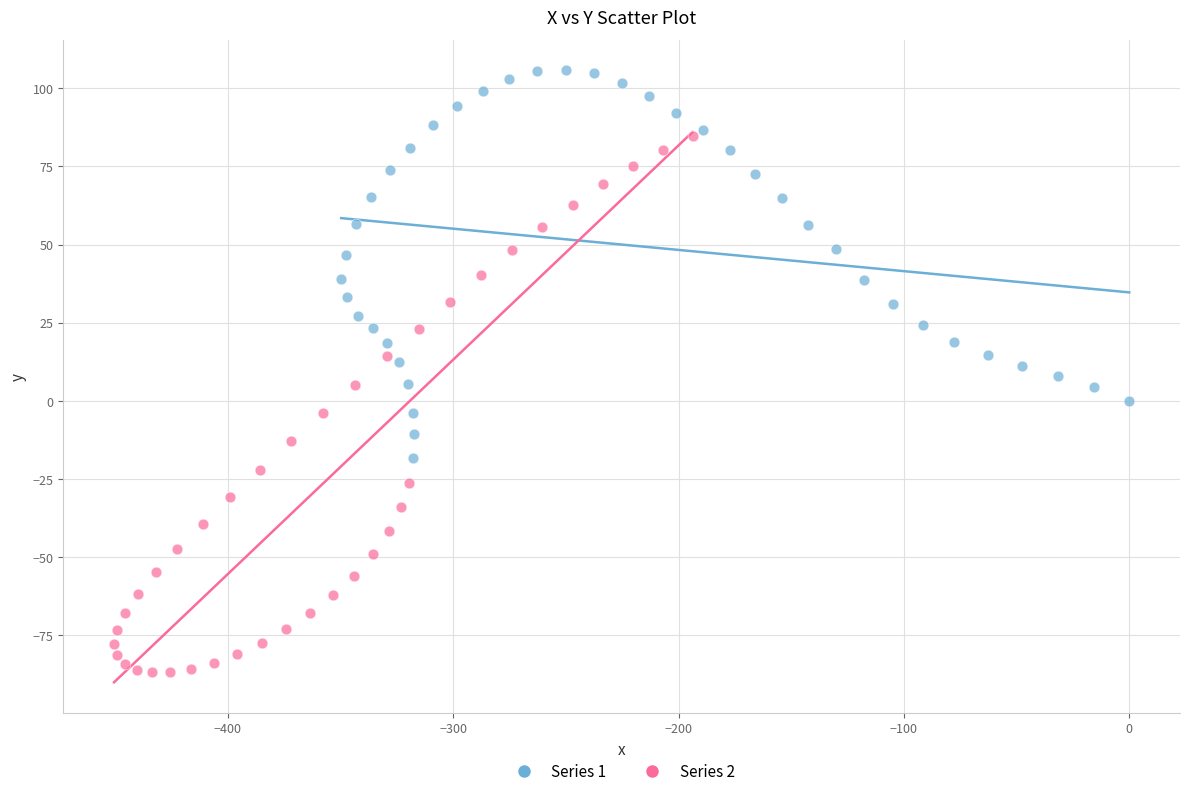

Which series reaches the maximum Y coordinate?

Series 1